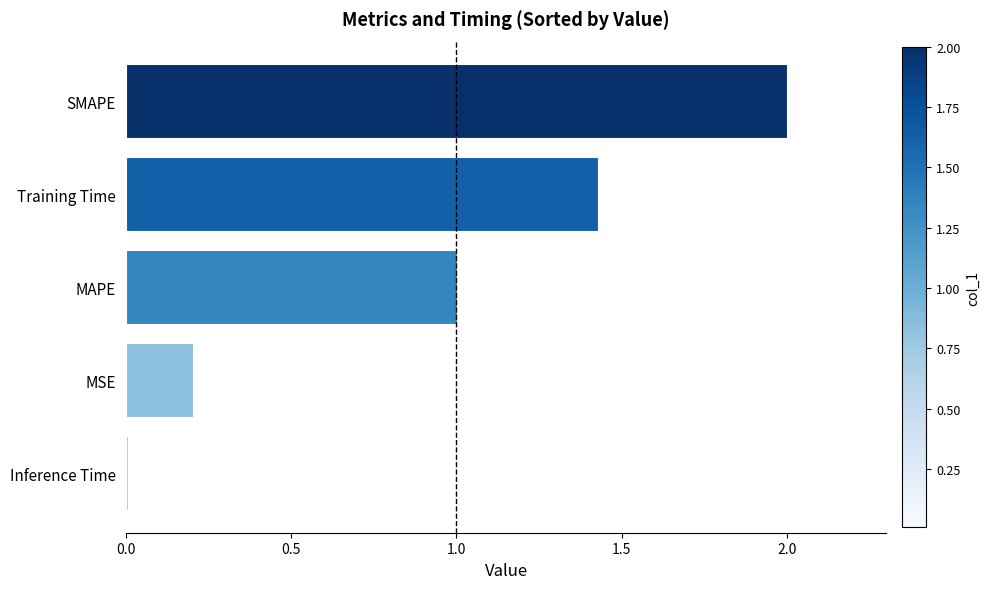

What is the average value?

0.9